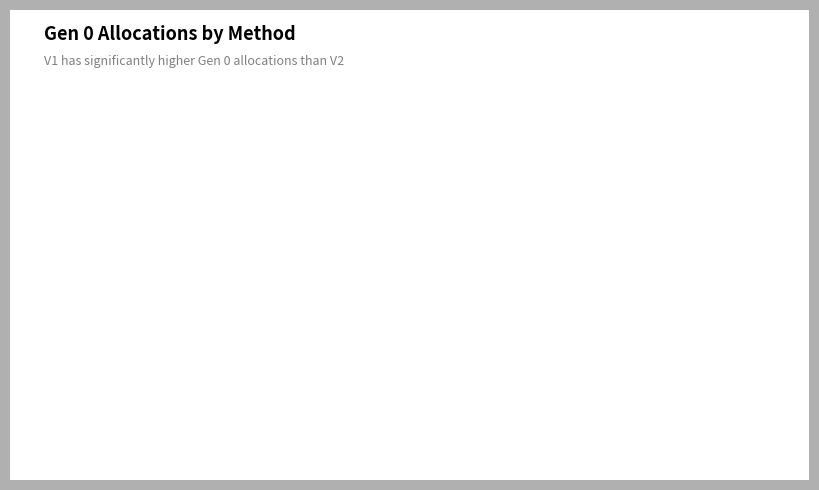

Is there any slice that represents more than half of the pie?

Yes